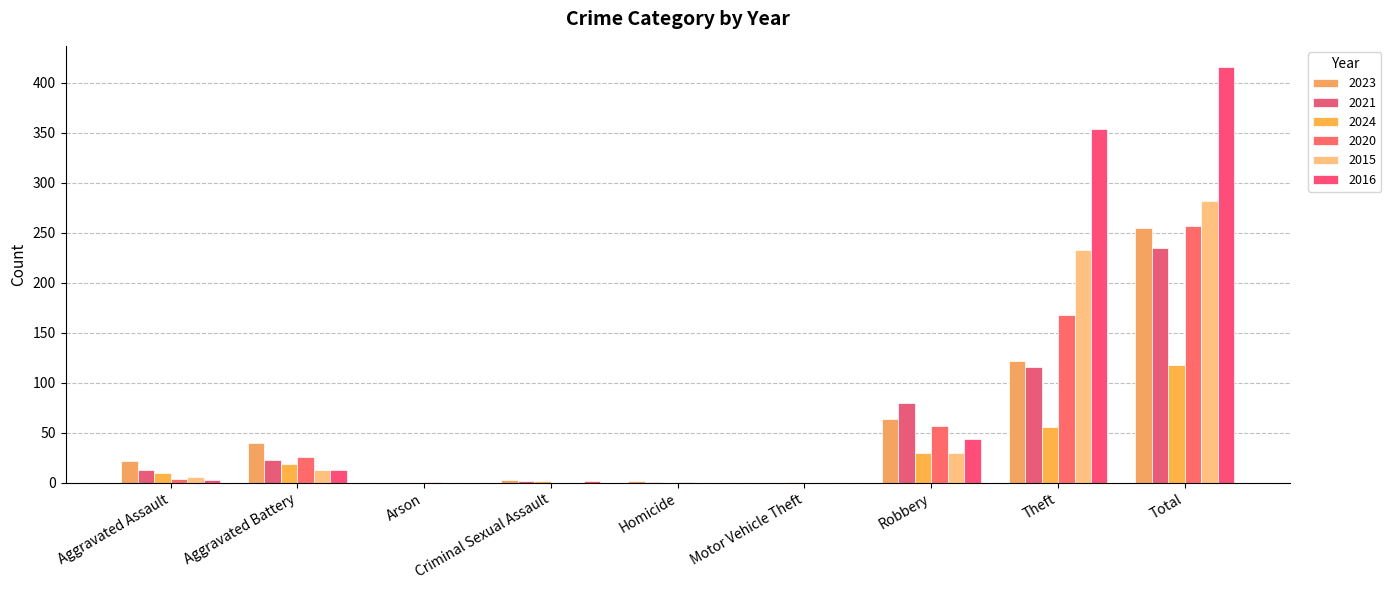

At which label is 2021 closest to 117?

Theft